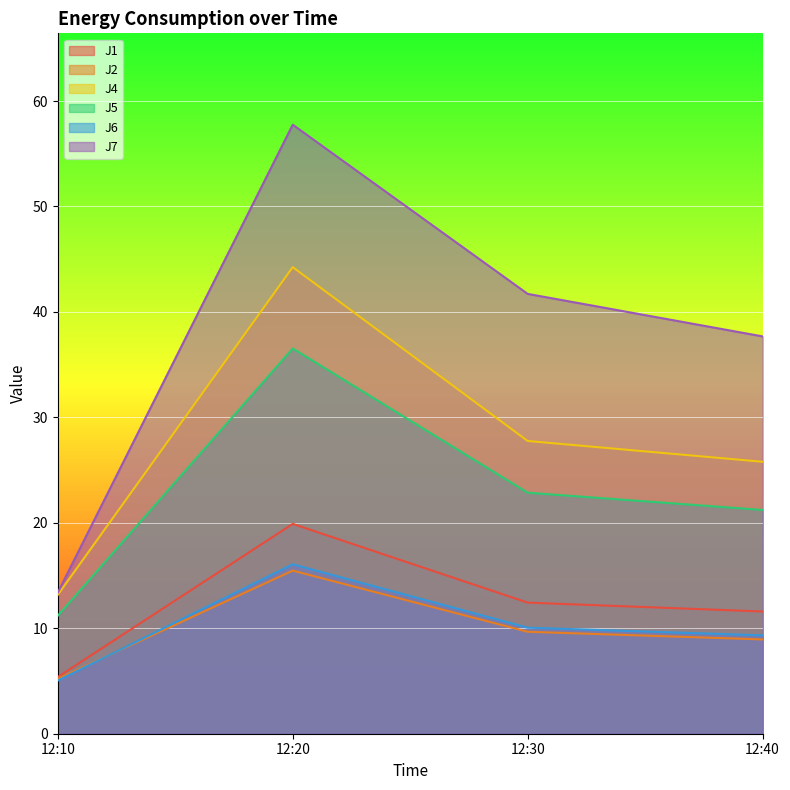

Which label corresponds to the smallest value in the chart?

12:10